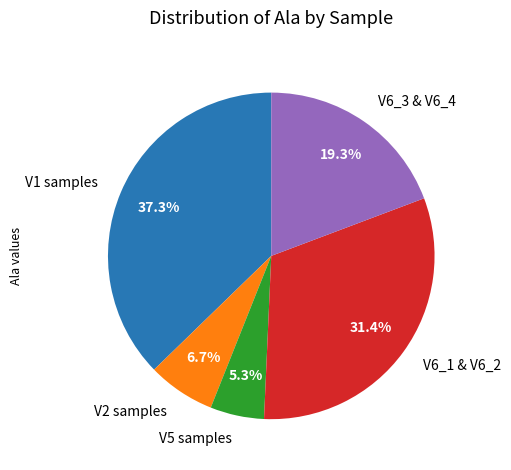

Rank the categories by value from highest to lowest.

V1 samples, V6_1 & V6_2, V6_3 & V6_4, V2 samples, V5 samples